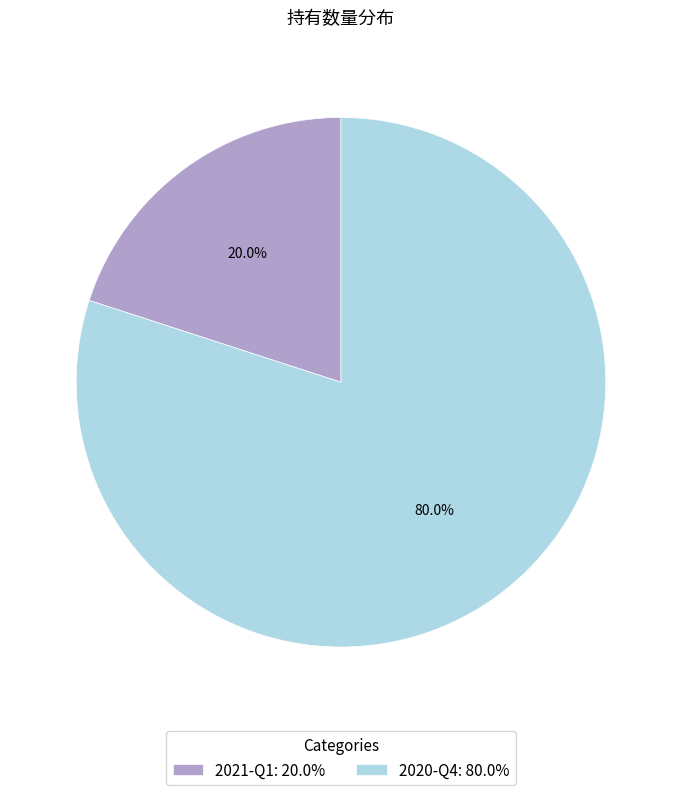

Which has a higher value, 2020-Q4 or 2021-Q1?

2020-Q4